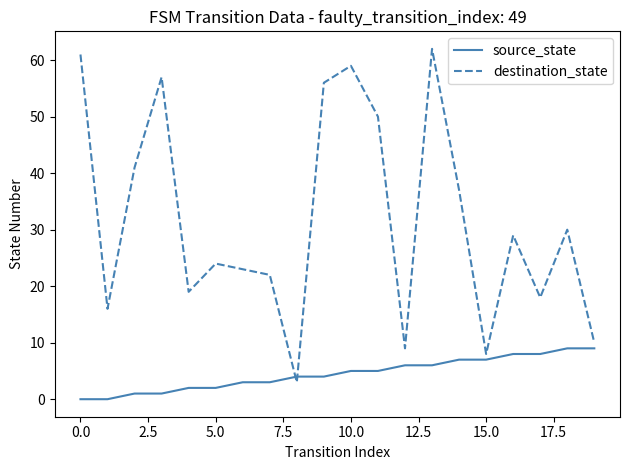

Which series has the largest total across all categories?

destination_state